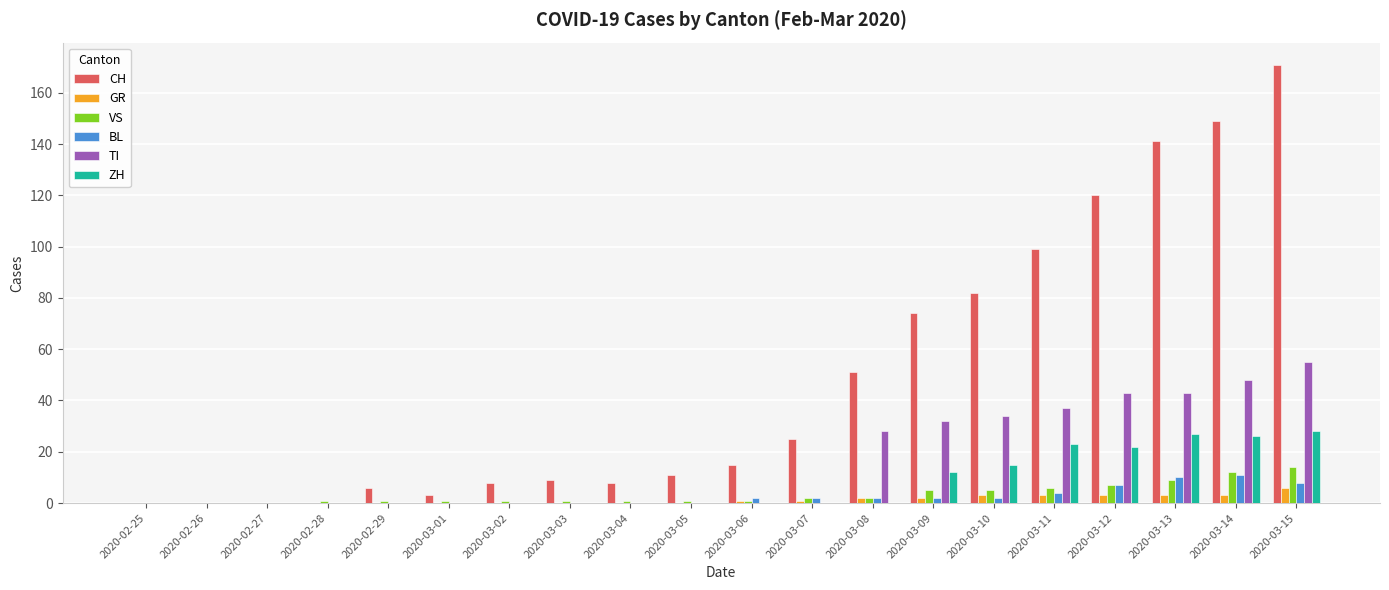

How many groups of bars are there?

20